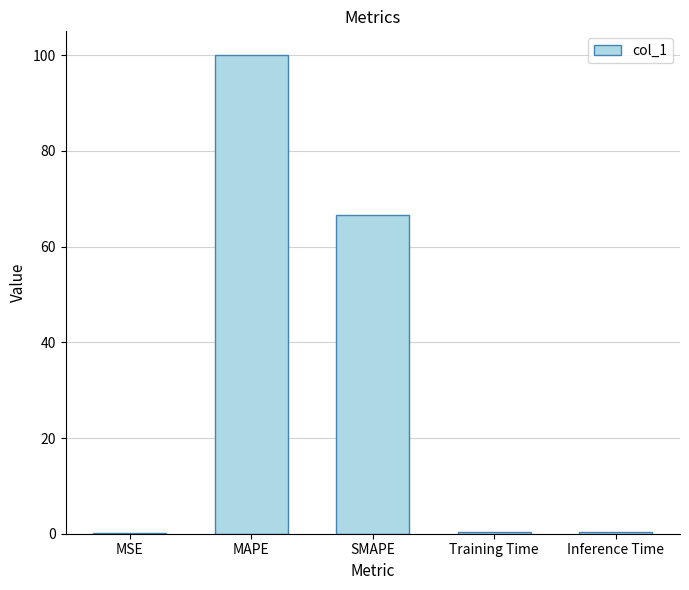

What is the maximum value shown in the chart?

100.0